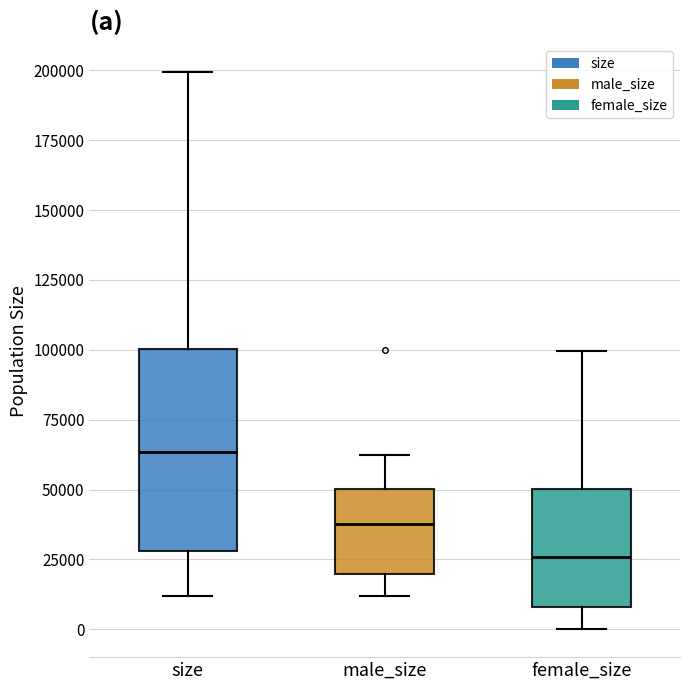

Which box has the lowest median line?

female_size